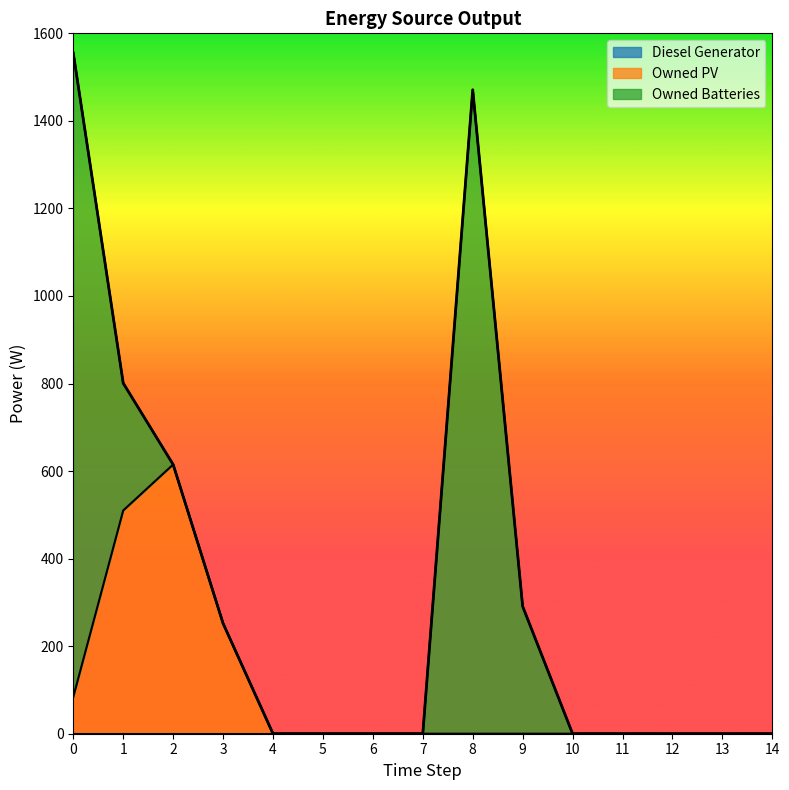

Rank the series by their average value, from highest to lowest.

Owned Batteries, Owned PV, Diesel Generator